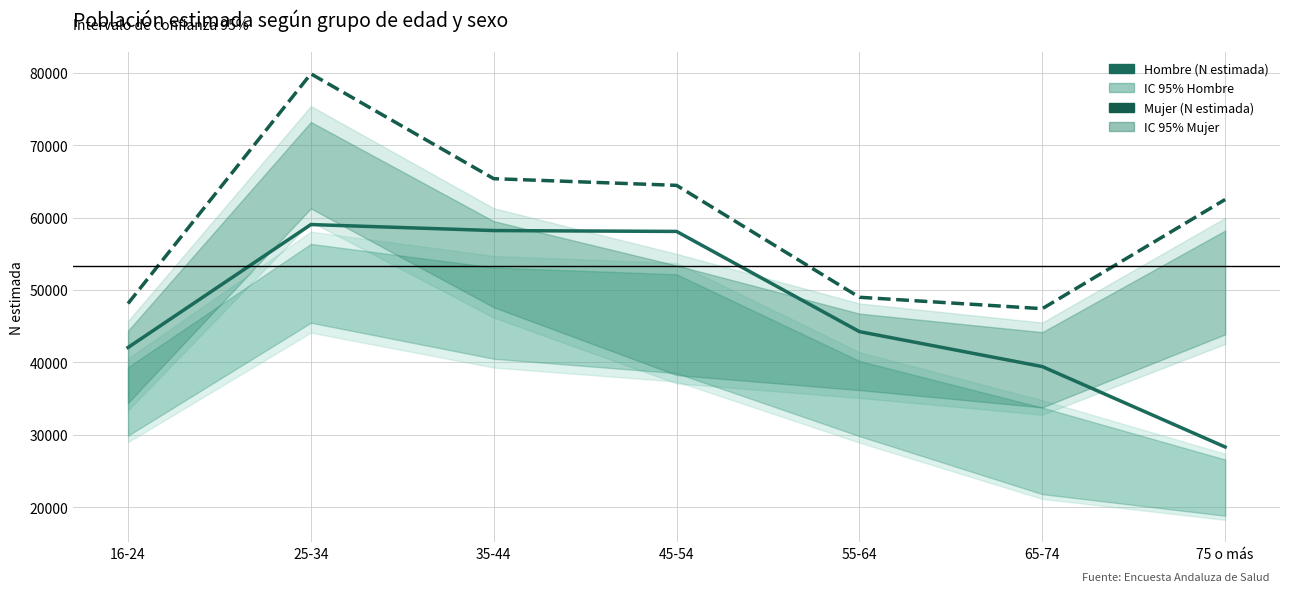

What is the value of the Hombre (N estimada) point at the 7th from the left?

28322